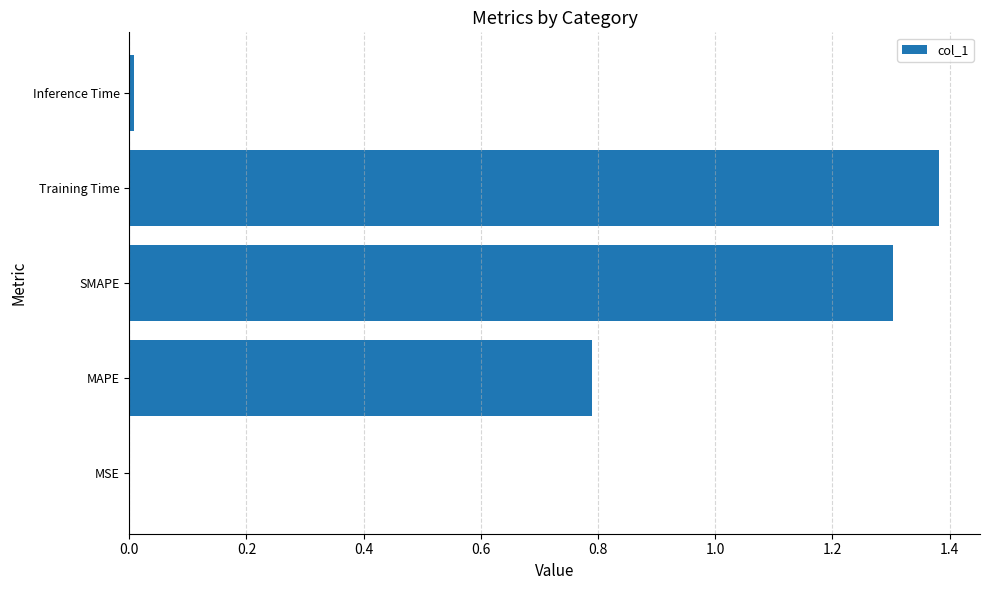

True or false: the data shows 0.0 at MSE.

True